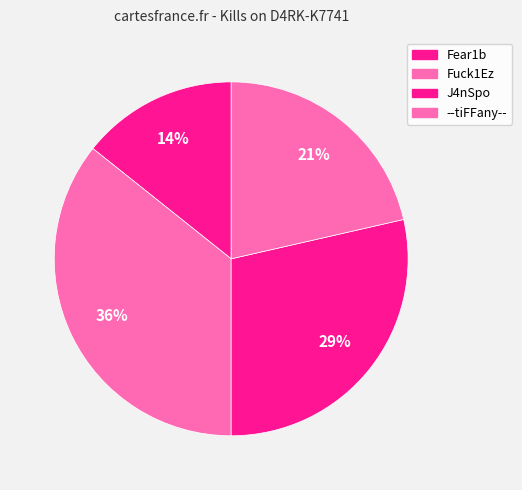

Does any single category account for the majority?

No